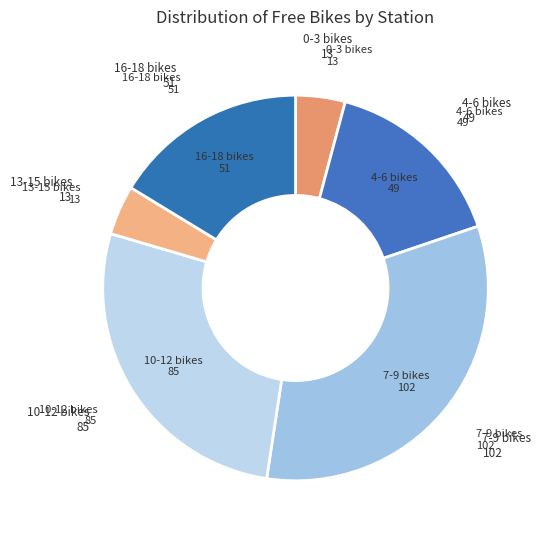

How many segments does this pie chart have?

6